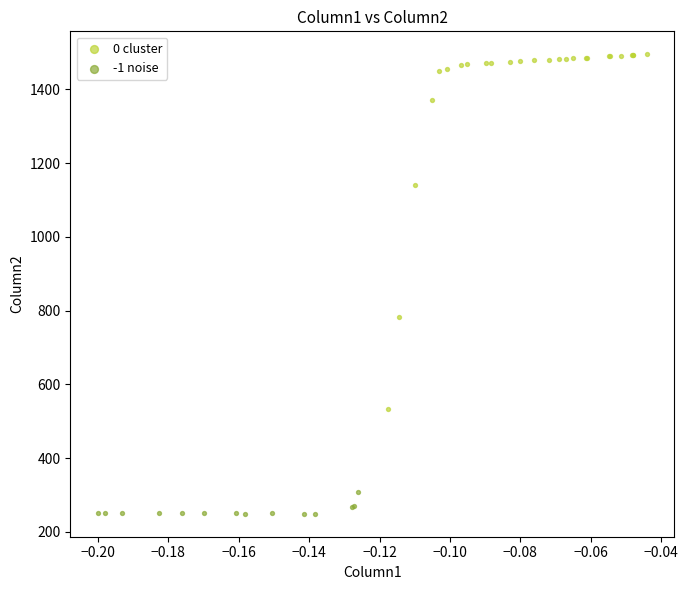

Which series reaches the maximum Y coordinate?

0 cluster